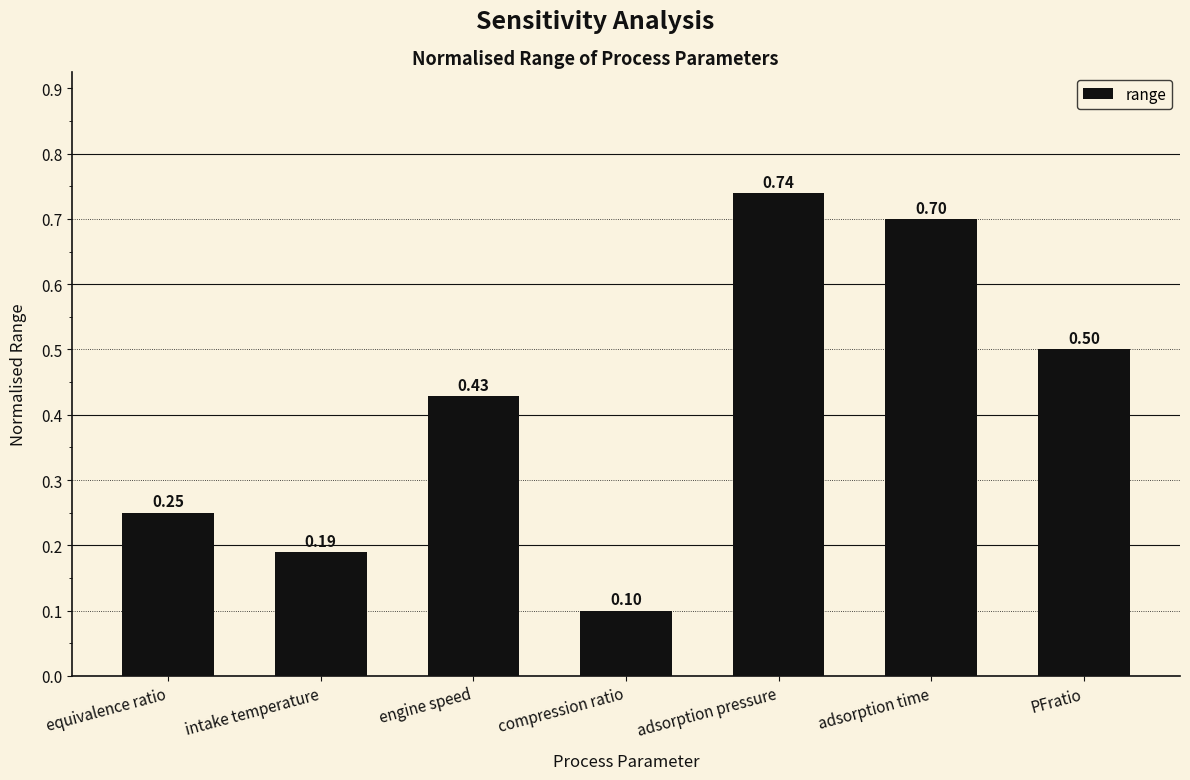

What is the sum of the values at PFratio and equivalence ratio?

0.8